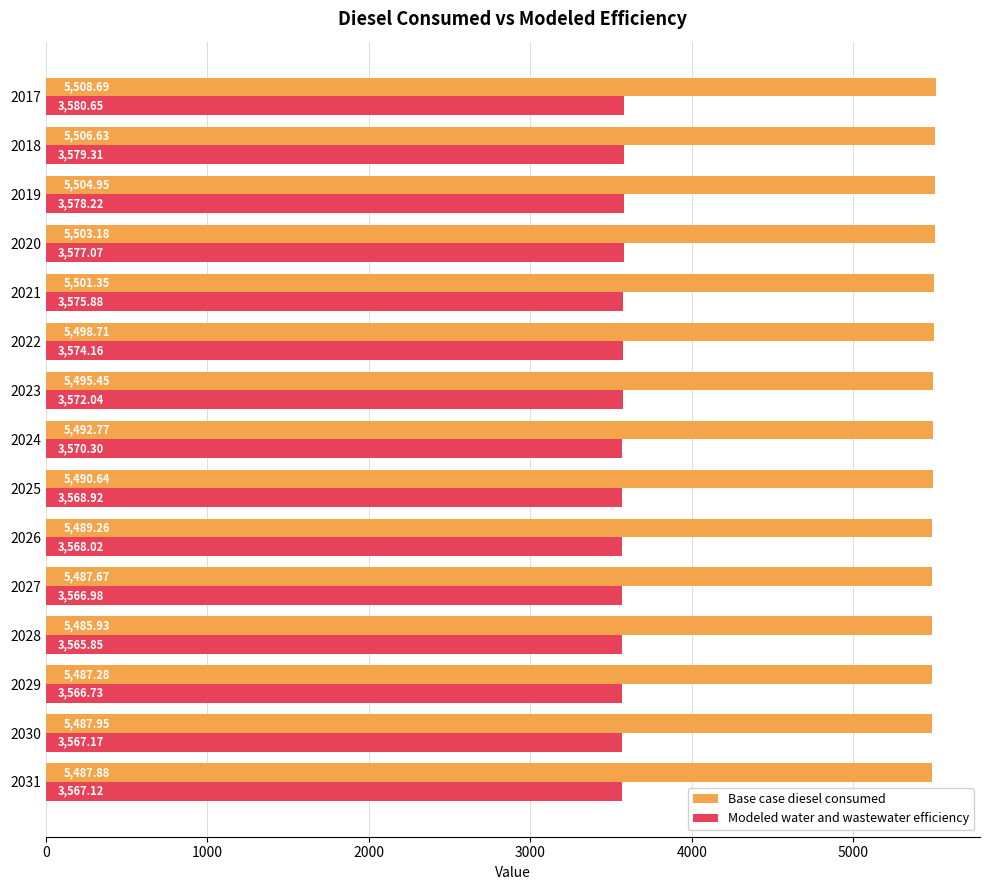

What is the total value across all series at 2031?

9055.0